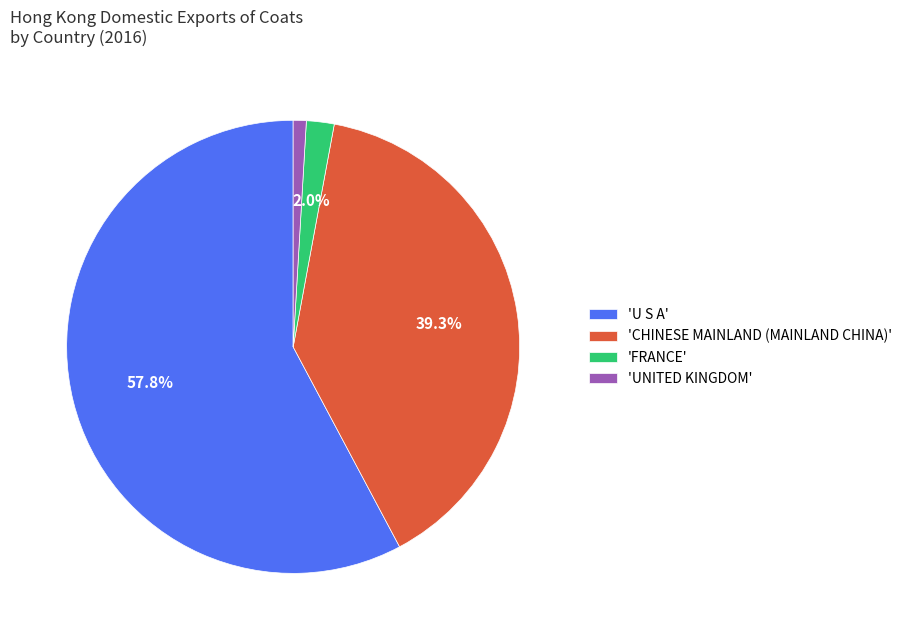

Which slice represents more than half of the pie?

'U S A'